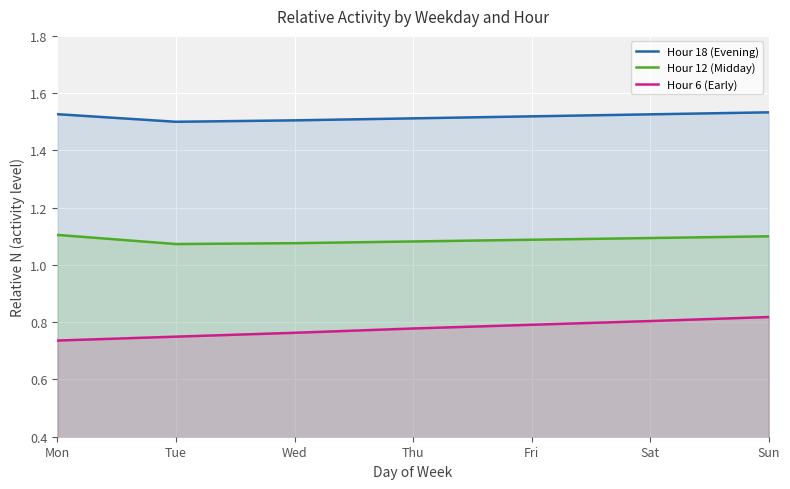

True or false: Hour 18 (Evening) has a value of 1.5 at Sun.

True